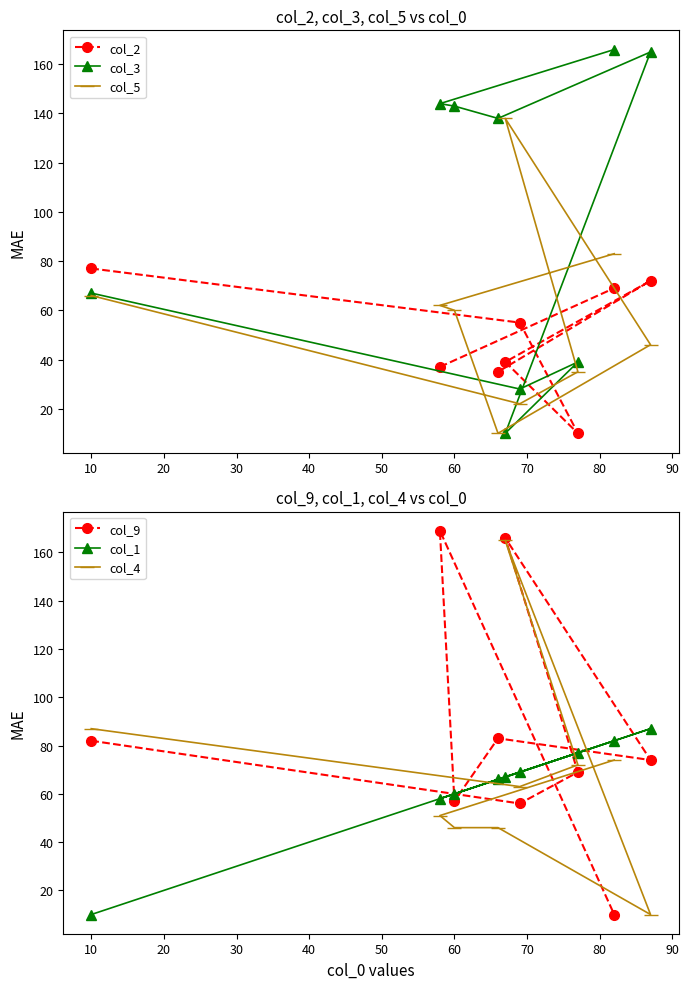

How many times do col_3 and col_2 cross each other?

3